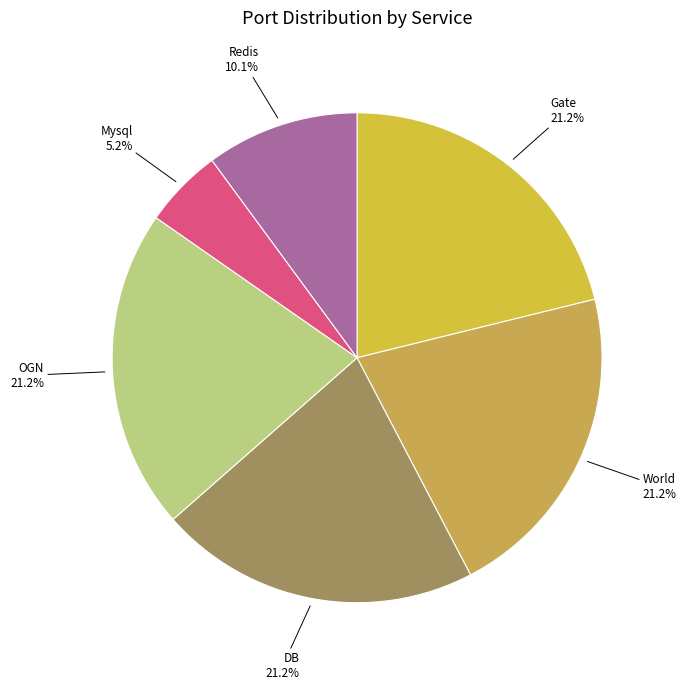

To the nearest percent, what is the difference between the Redis and World slice percentages?

11%